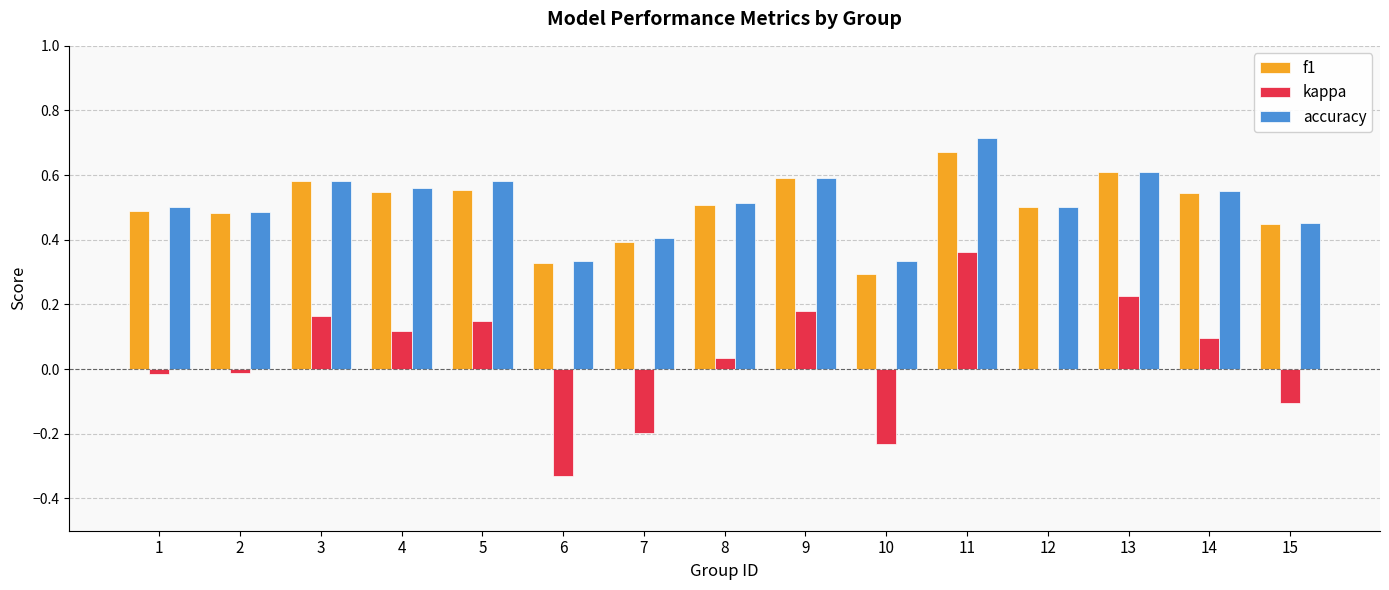

At which category is the sum across all series the highest?

11